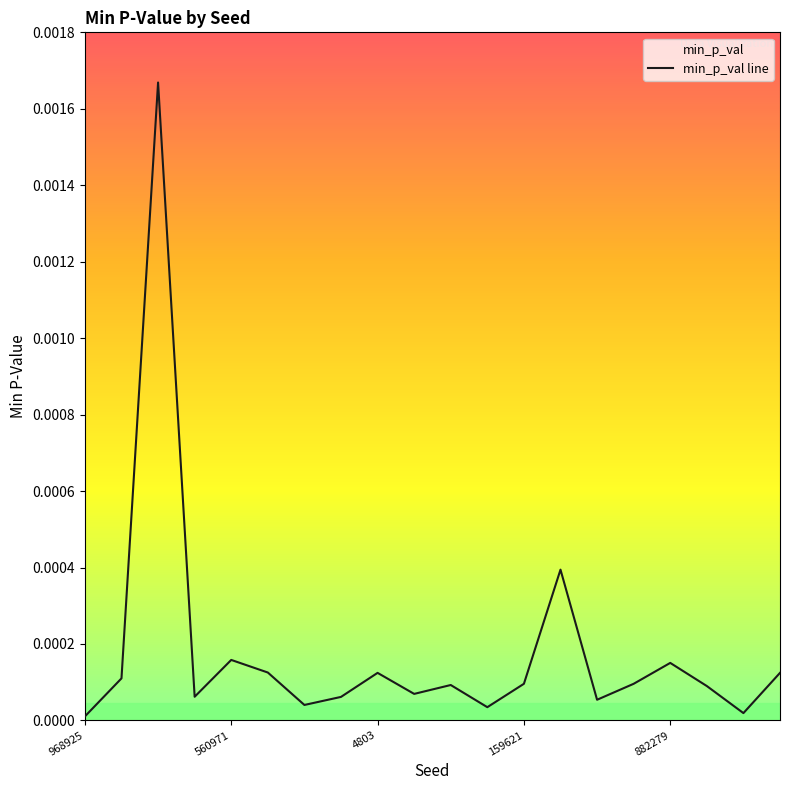

True or false: the data shows 0.0 at 14.

True